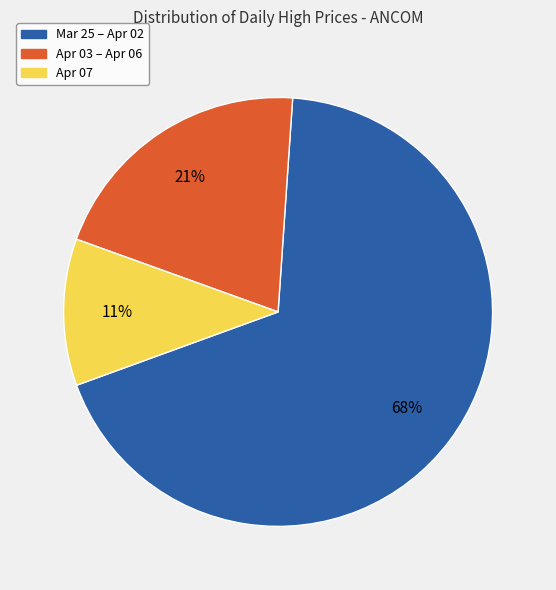

To the nearest percent, what is the average slice percentage?

33%